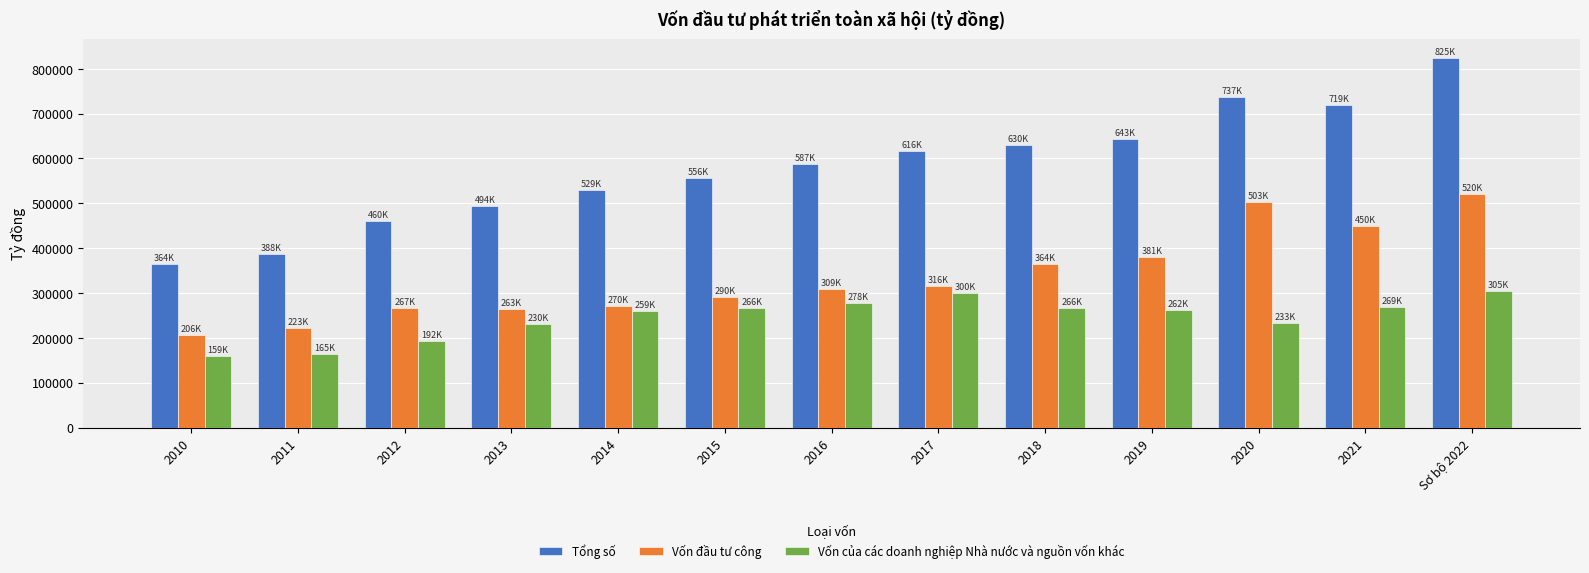

True or false: Vốn của các doanh nghiệp Nhà nước và nguồn vốn khác has a value of 233192 at 2020.

True